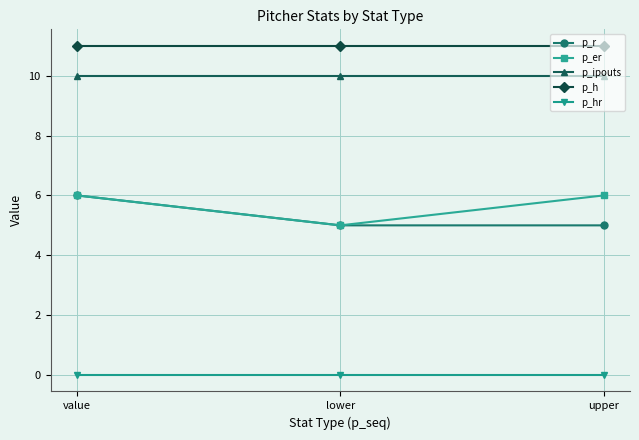

What position from the left is value?

1